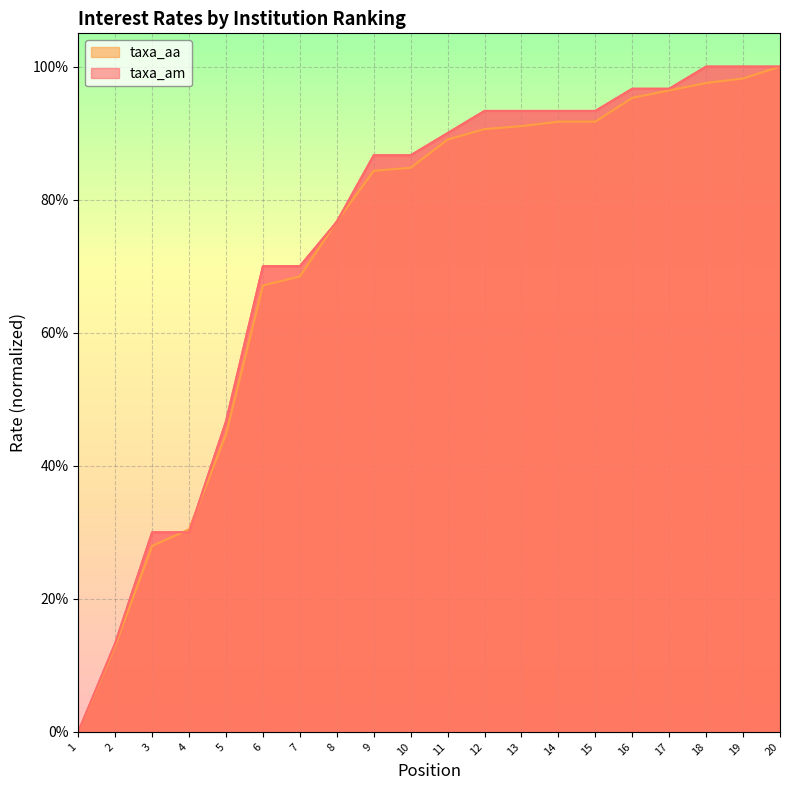

List the series in order of their overall mean, highest first.

taxa_am, taxa_aa